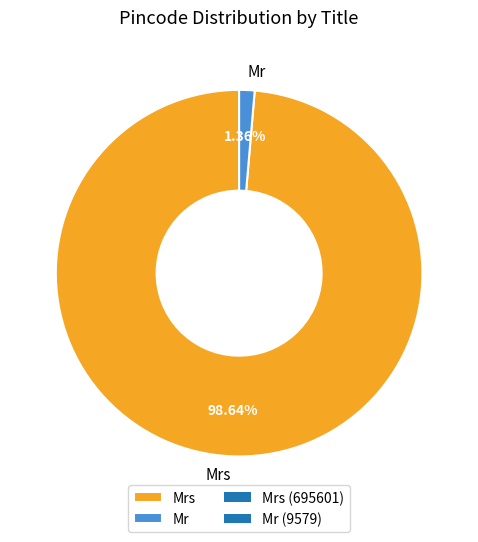

Do Mr and Mrs together represent more than half of the pie?

Yes